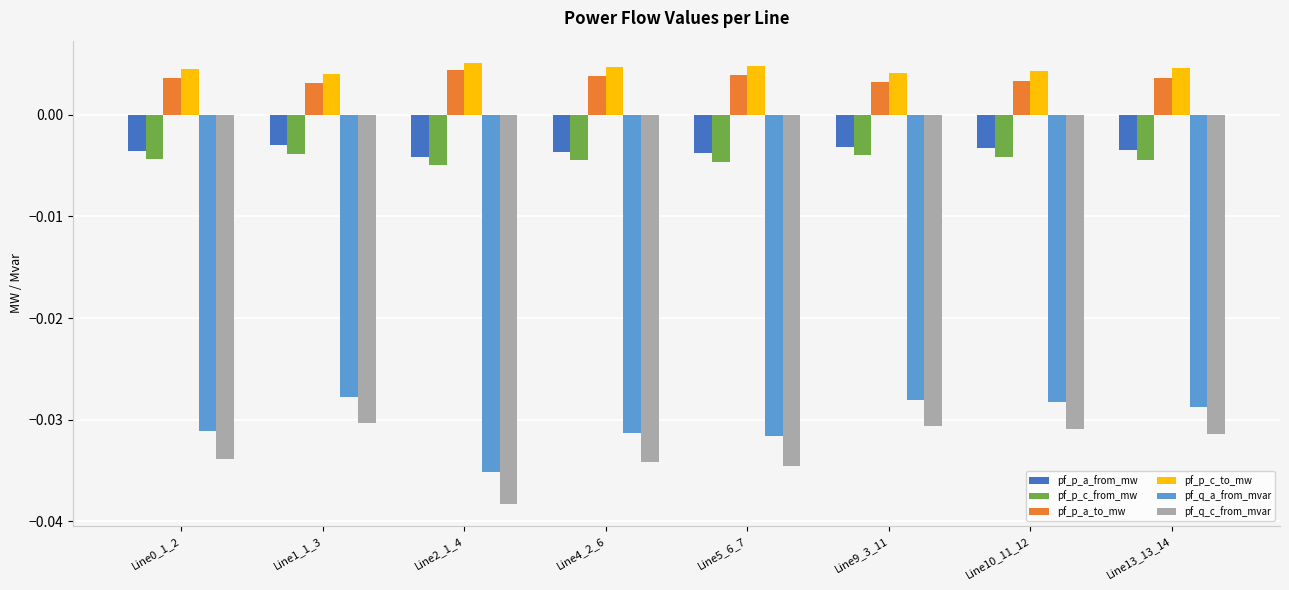

How many pf_p_c_to_mw values are between 0 and 1?

8